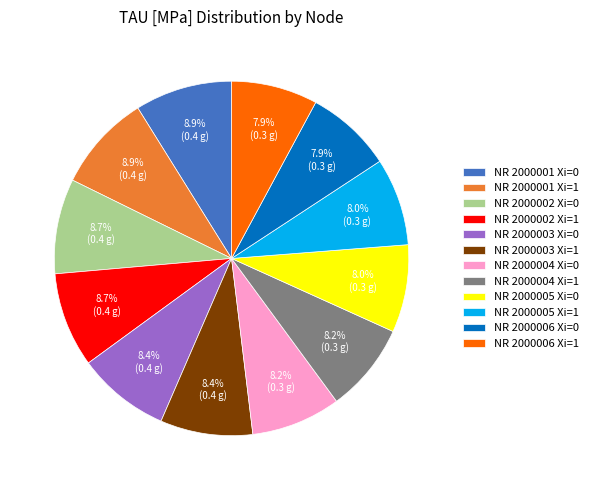

How many segments does this pie chart have?

12